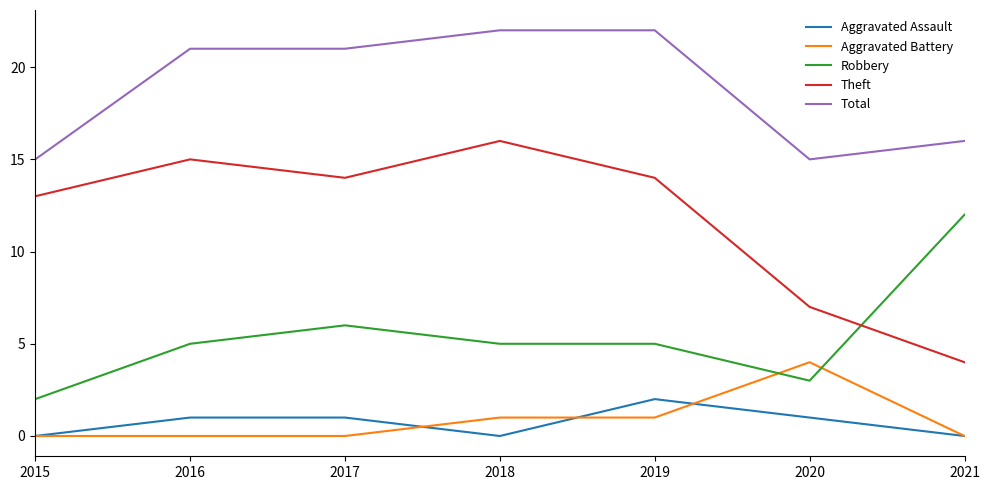

What is the highest value of the Aggravated Battery series?

4